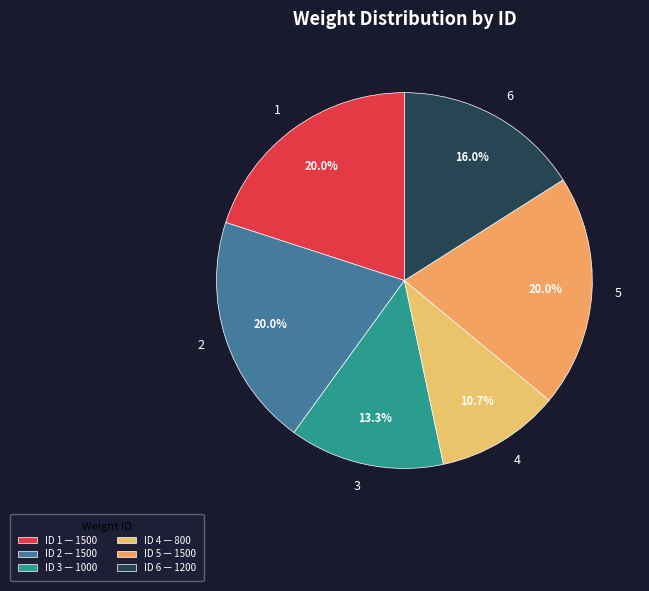

Do 1 and 6 together represent more than half of the pie?

No